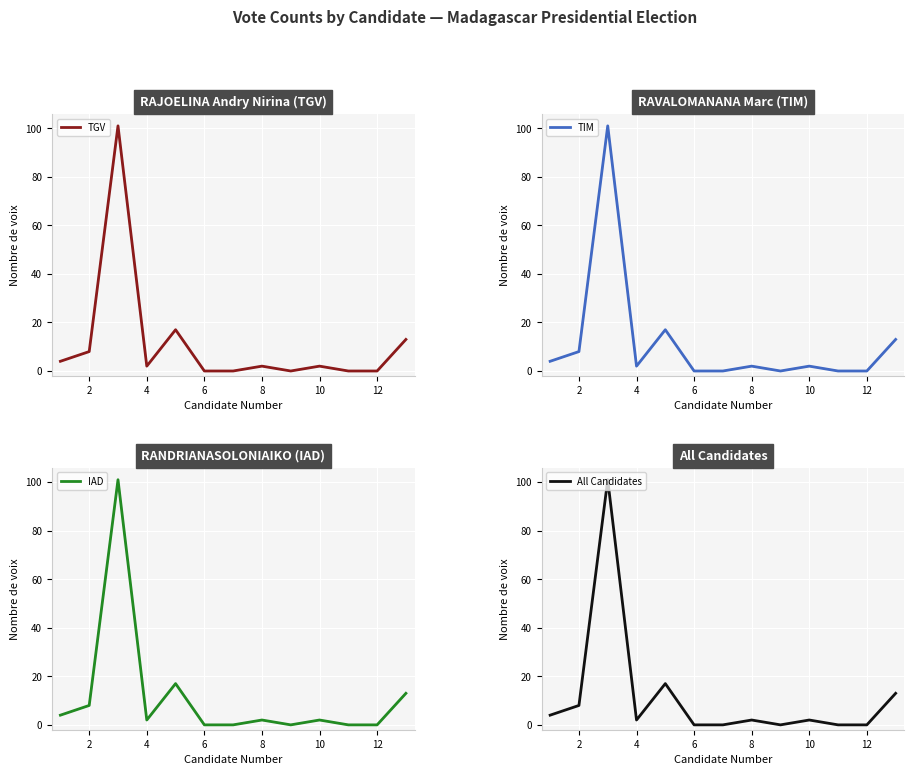

How many categories are shown in the chart?

13